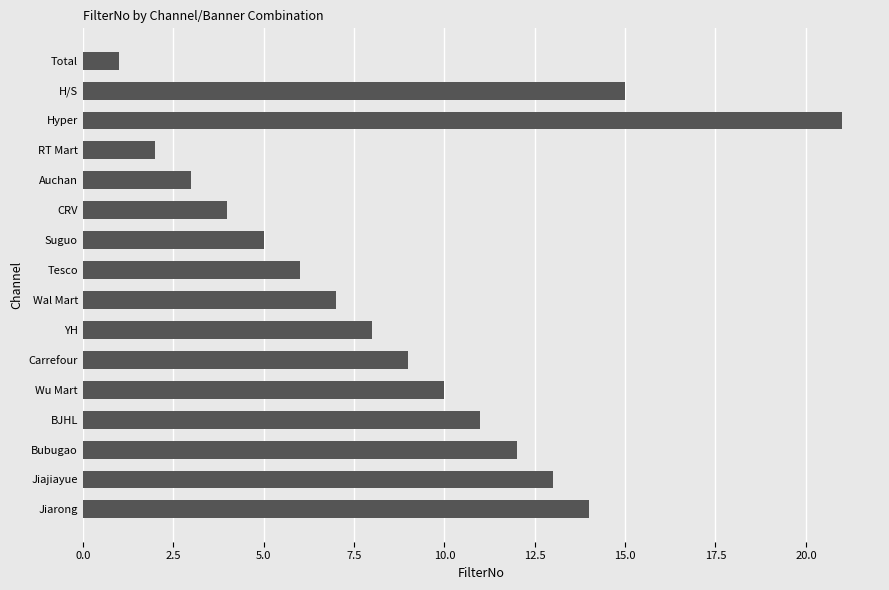

The value at YH is 8. True or false?

True